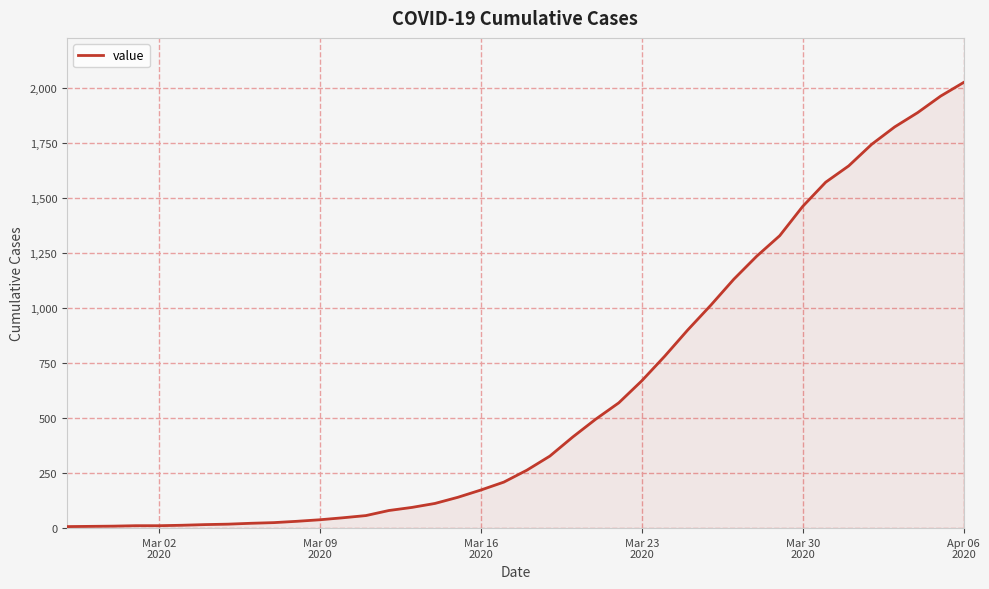

What is the average value?

609